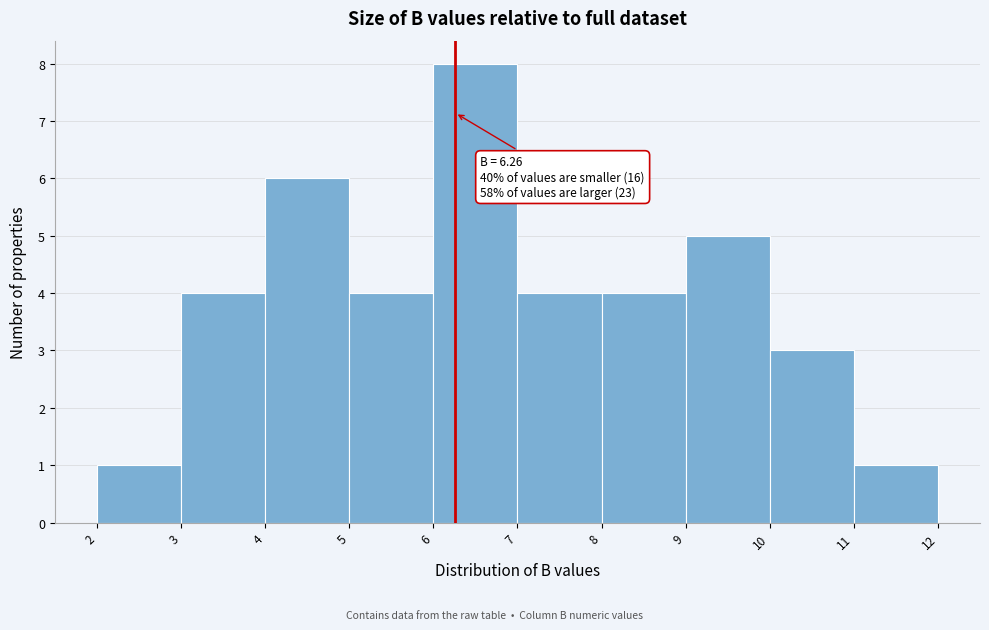

Over which range of the x-axis is the bar tallest?

6 to 7